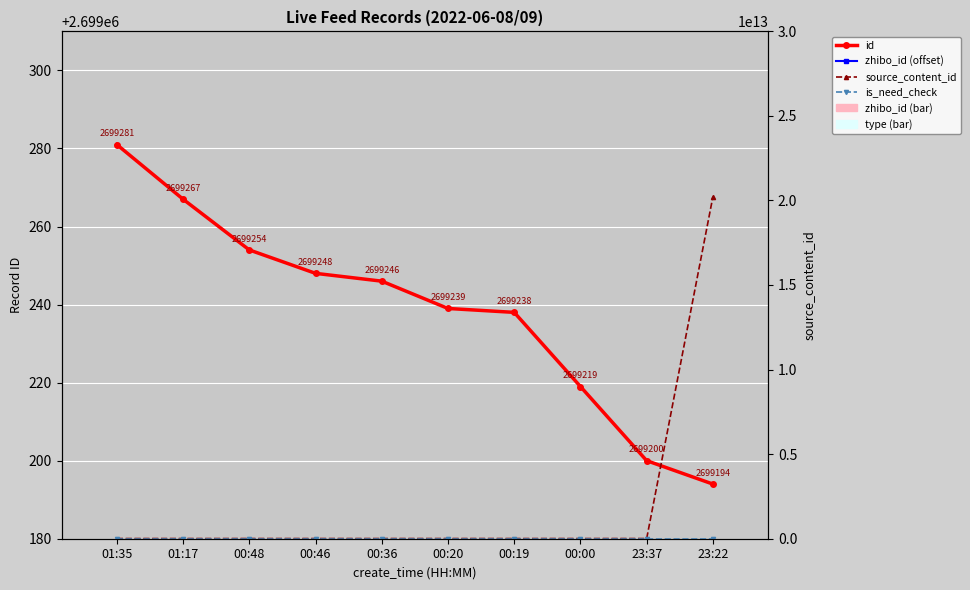

What is the value of the id bar at the 10th from the left?

2699194